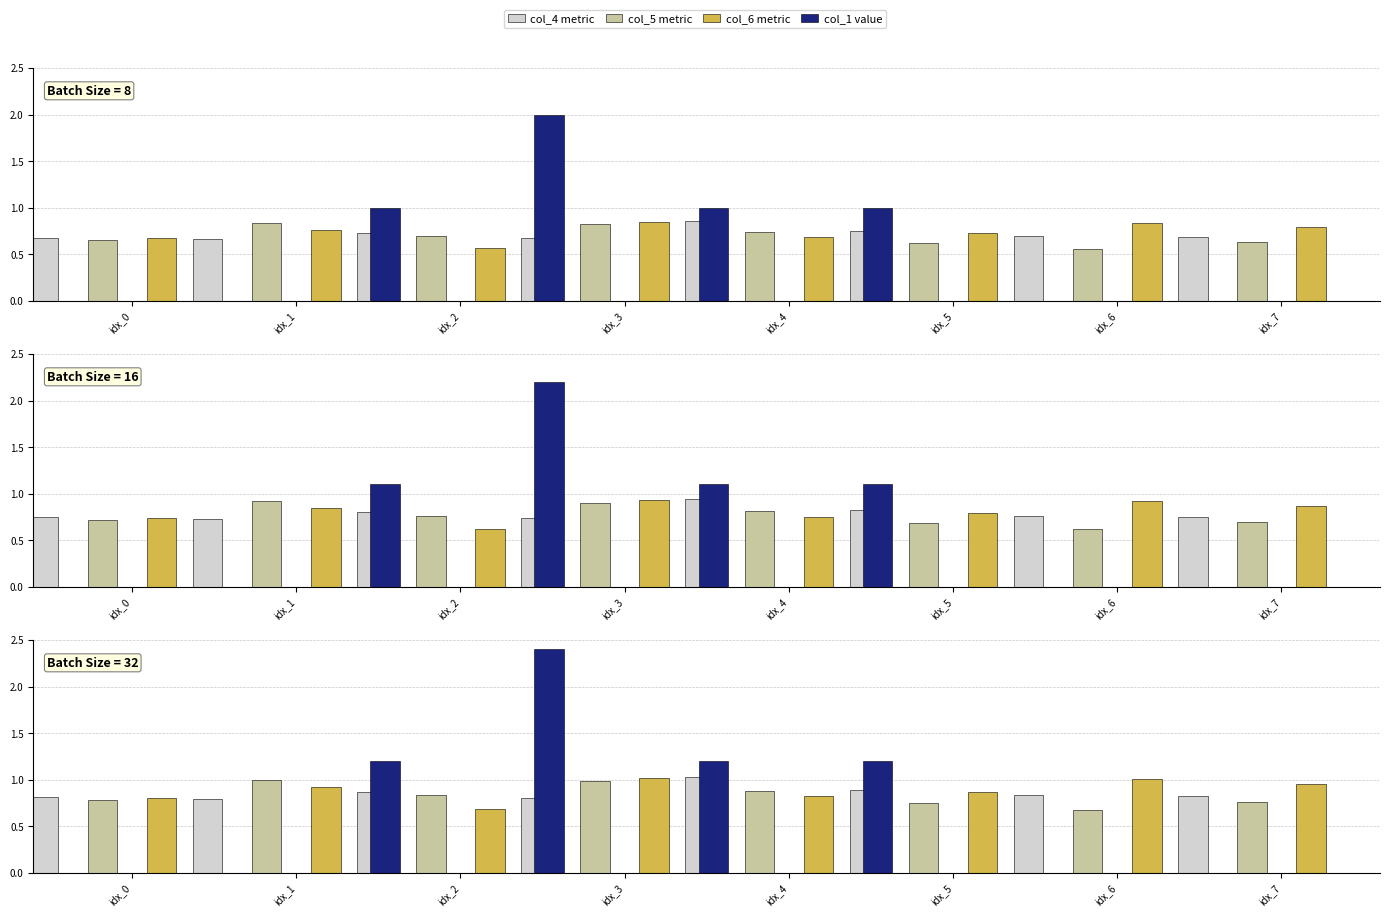

True or false: col_6 metric has a value of 0.6 at idx_2.

True